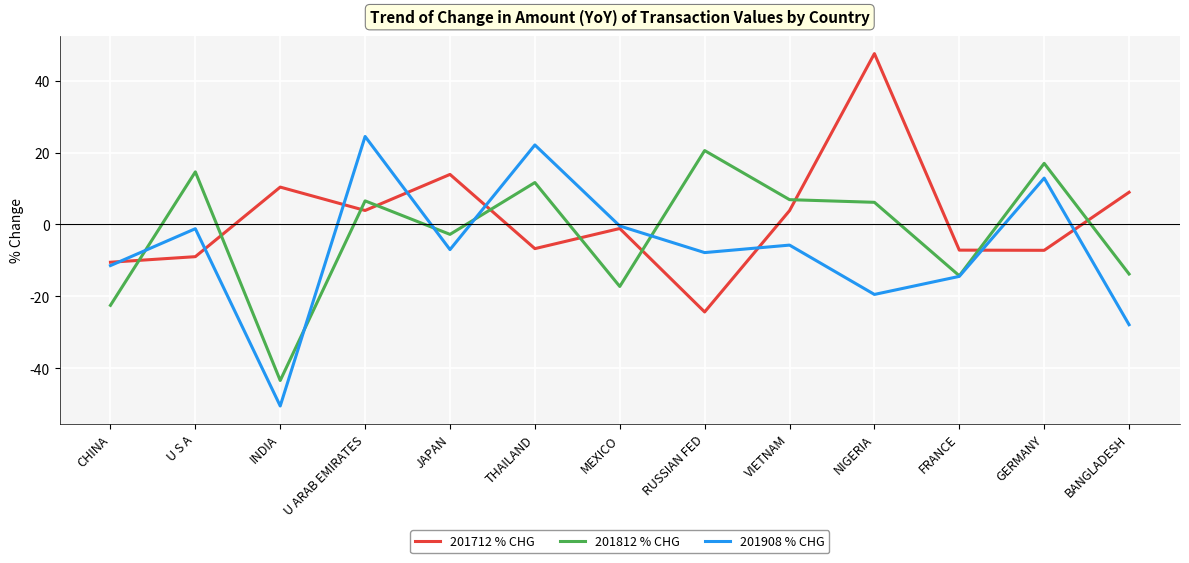

What is the difference between the maximum and minimum values in the 201908 % CHG series?

75.0